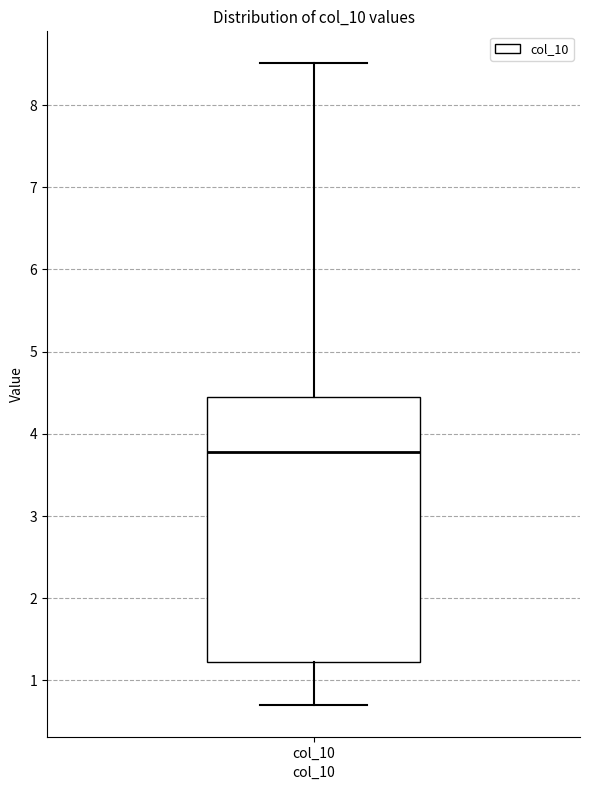

Transcribe this box plot: give where the median line is, the range the box spans, and where the two whiskers end, as read against the y-axis. The values are not printed on the chart, so give them approximately, as read against the axis.

median 3.8, box 1.2 to 4.5, whiskers 0.7 to 8.5